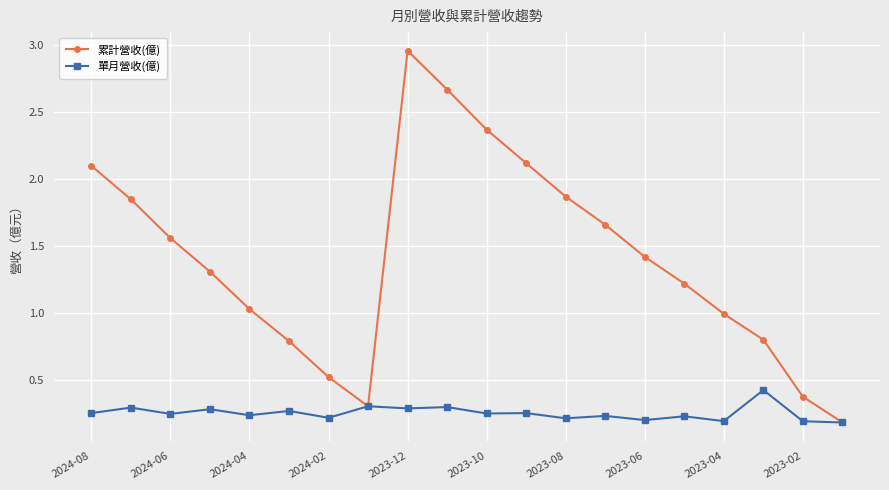

Which series has the largest total across all categories?

累計營收(億)